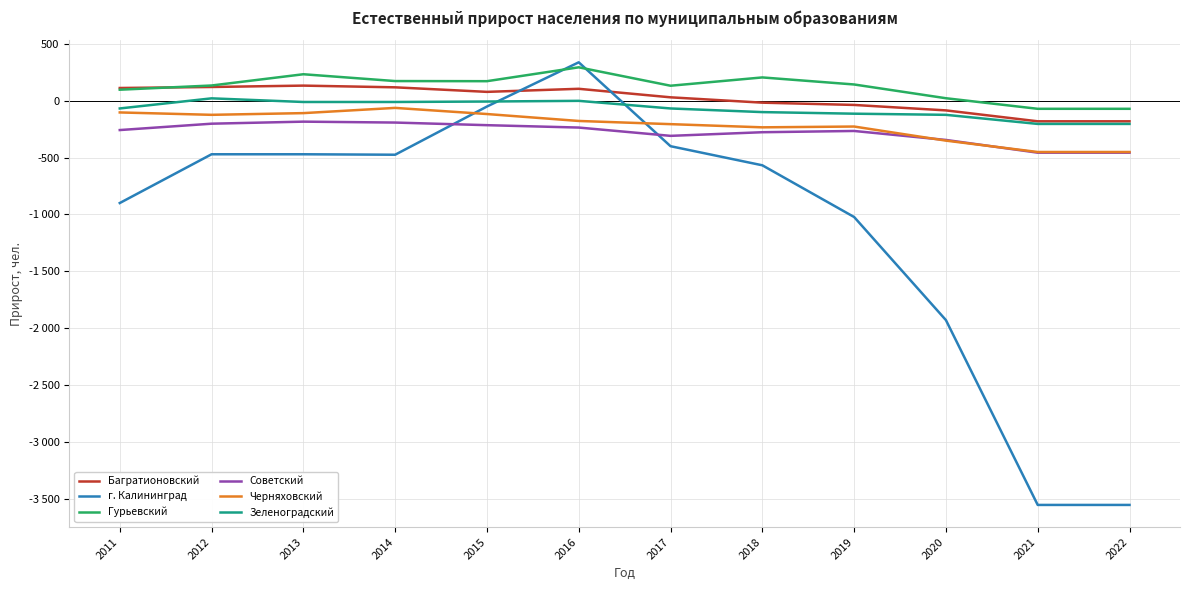

Rank the series at 2021 from lowest to highest value.

г. Калининград, Советский, Черняховский, Зеленоградский, Багратионовский, Гурьевский